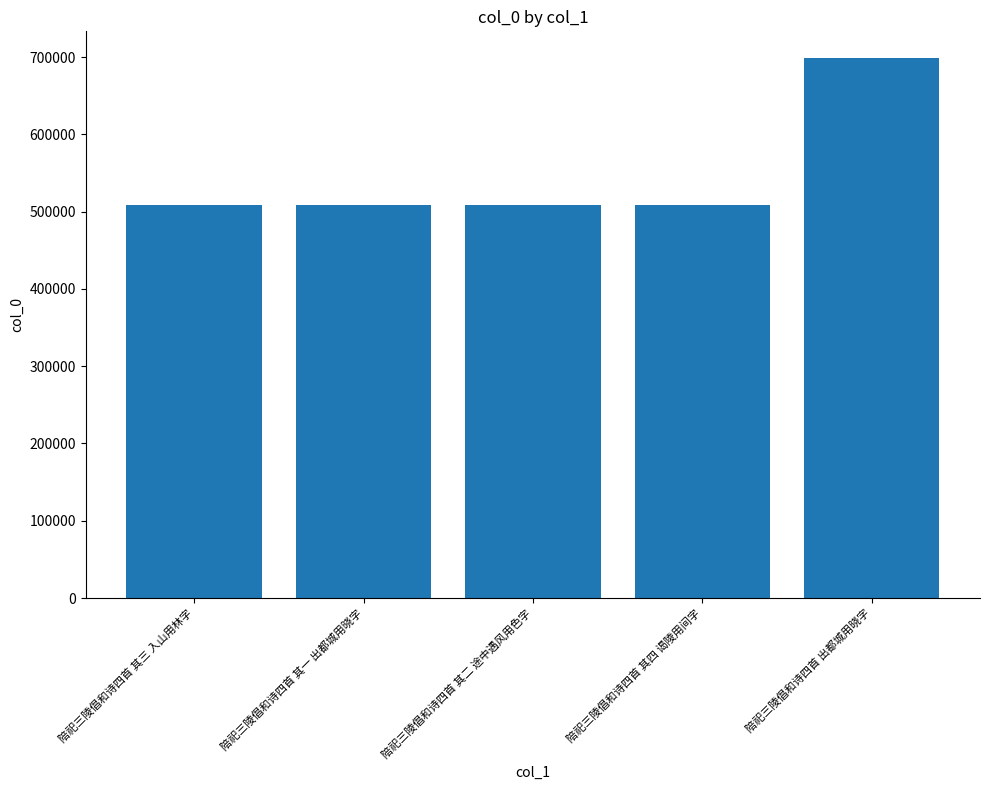

What is the label of the 5th bar from the right?

陪祀三陵倡和诗四首 其三 入山用林字